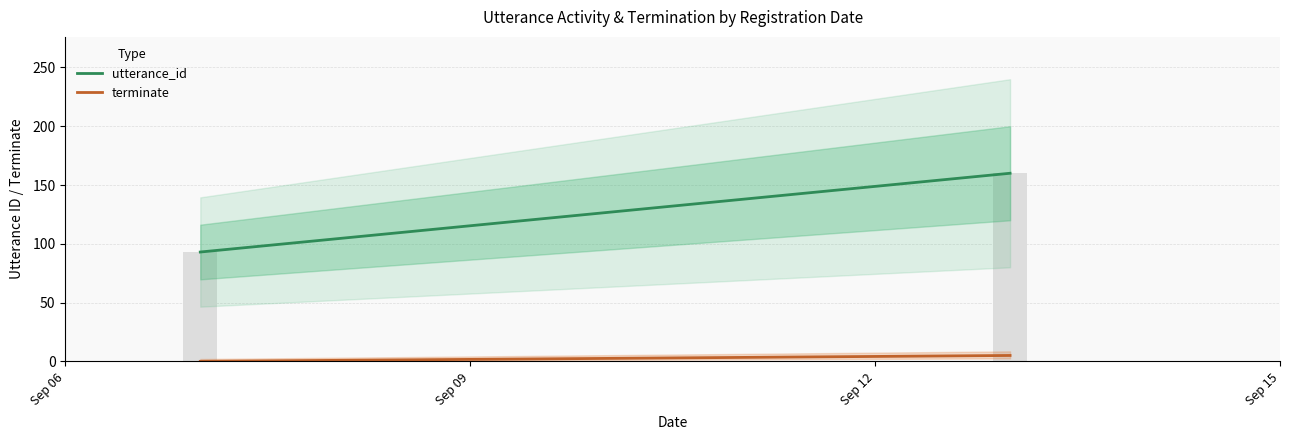

Are the bars horizontal?

No